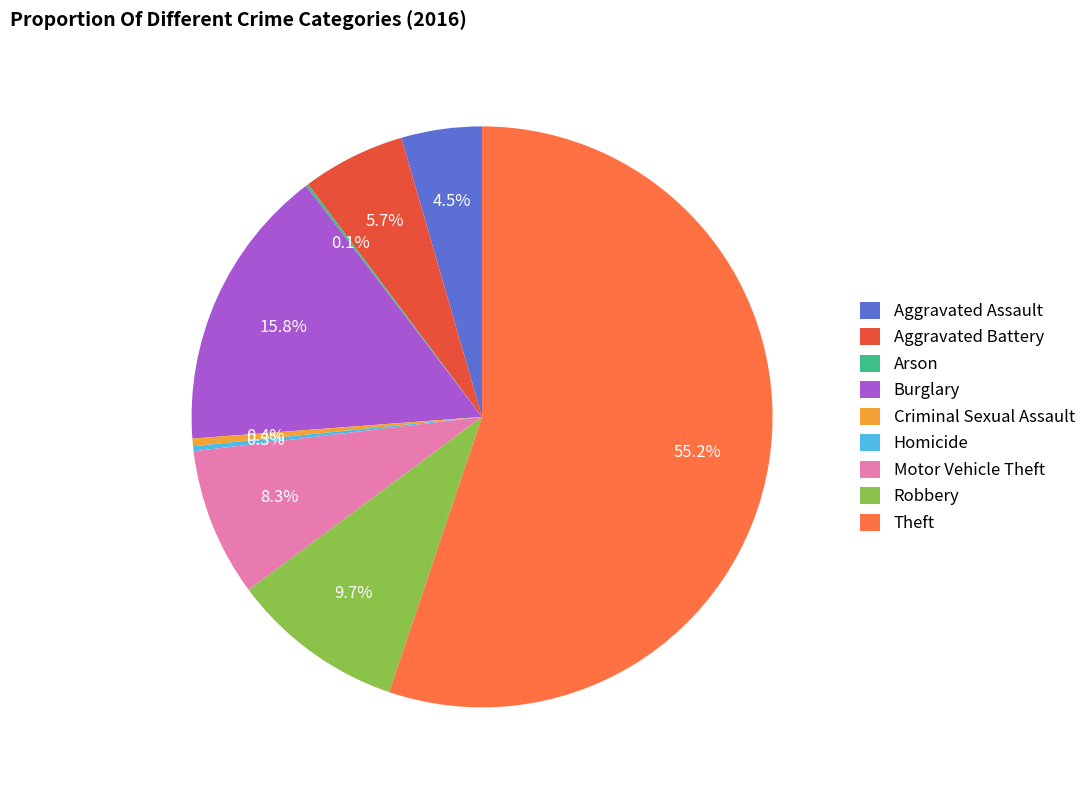

Do Motor Vehicle Theft and Burglary together represent more than half of the pie?

No